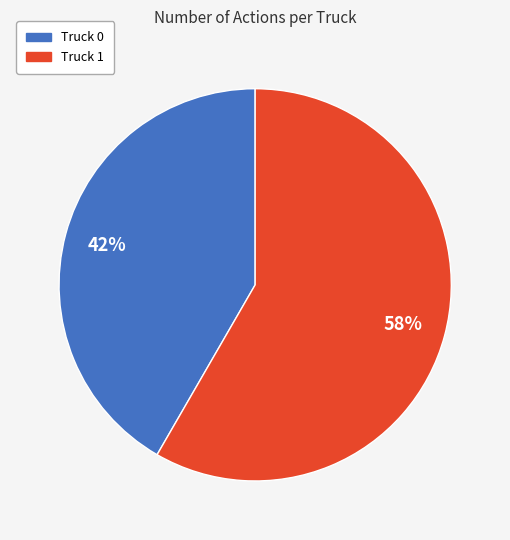

To the nearest percent, what is the average slice percentage?

50%